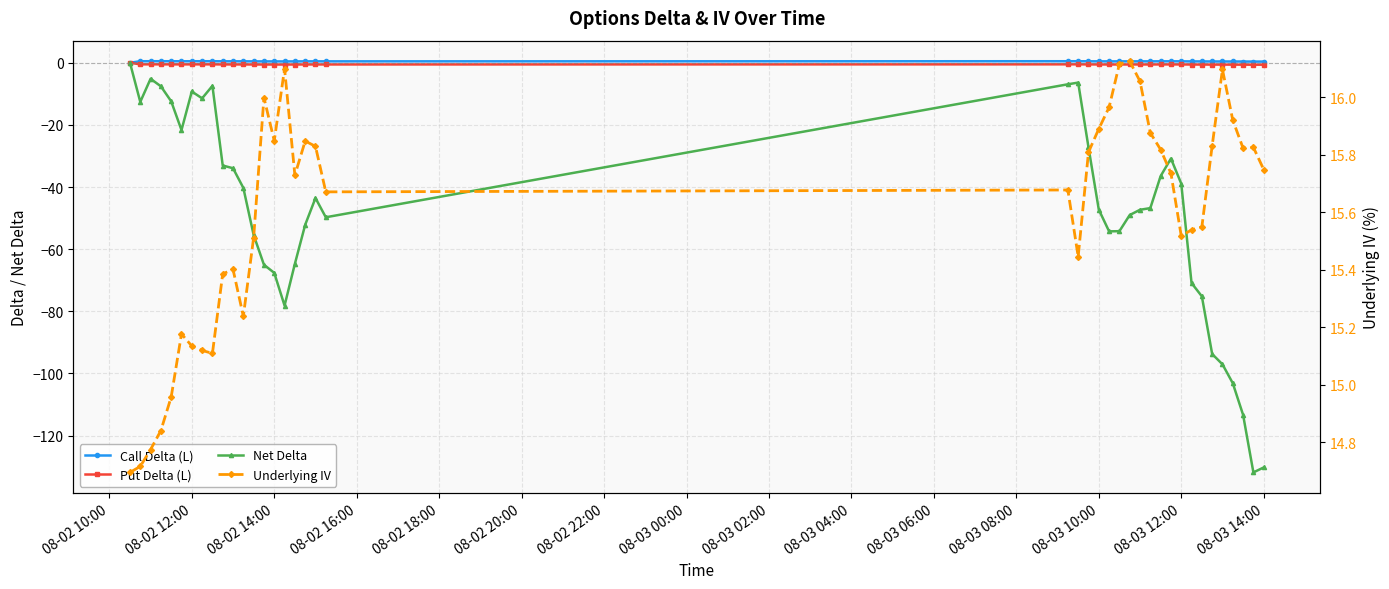

What is the value of the Net Delta point at the 5th from the left?

-12.4